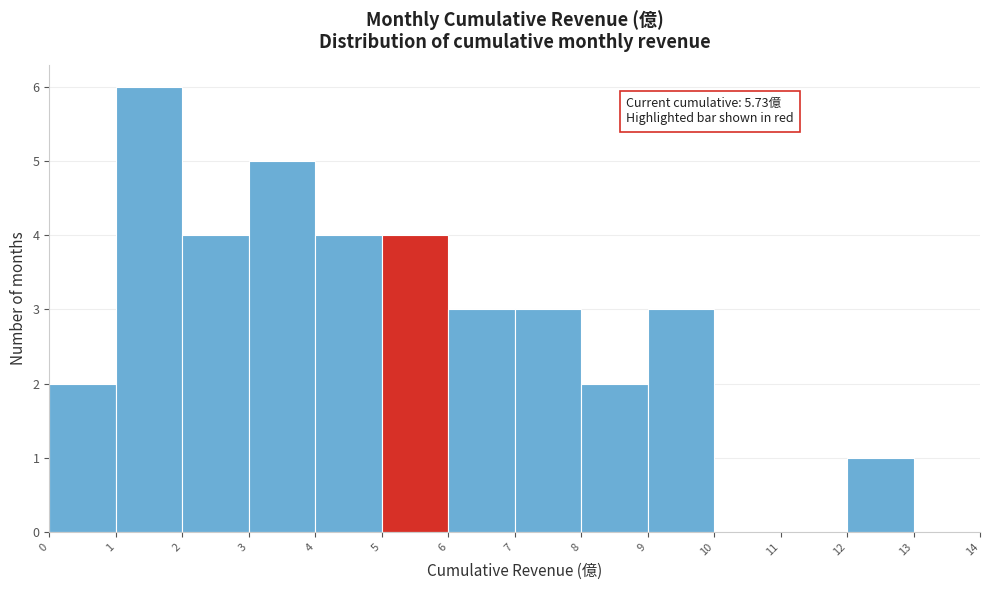

Which range on the x-axis has the tallest bar?

1 to 2